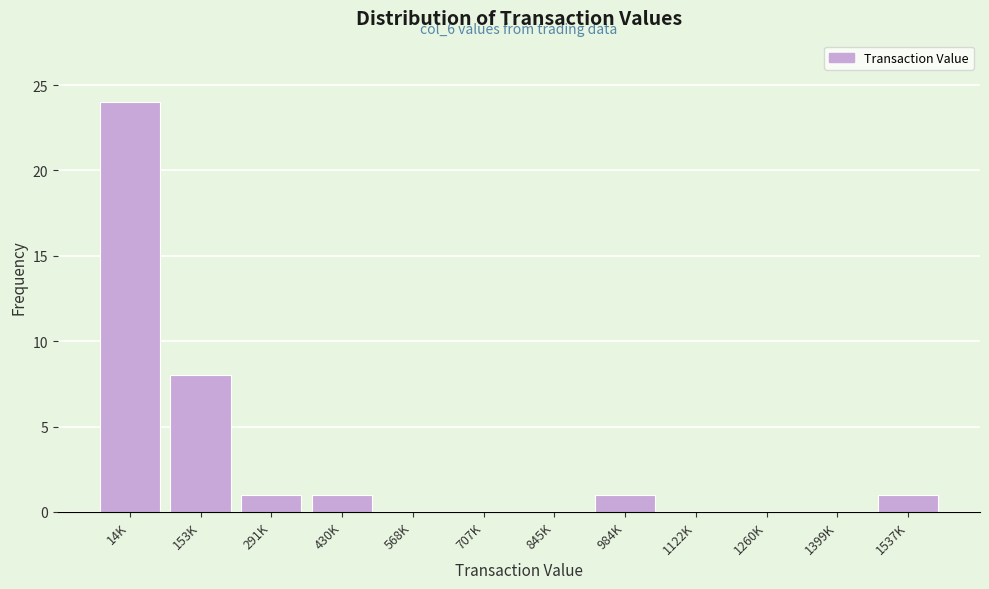

Reading left to right, transcribe all the data shown in this chart.

14K=24	153K=8	291K=1	430K=1	568K=0	707K=0	845K=0	984K=1	1122K=0	1260K=0	1399K=0	1537K=1